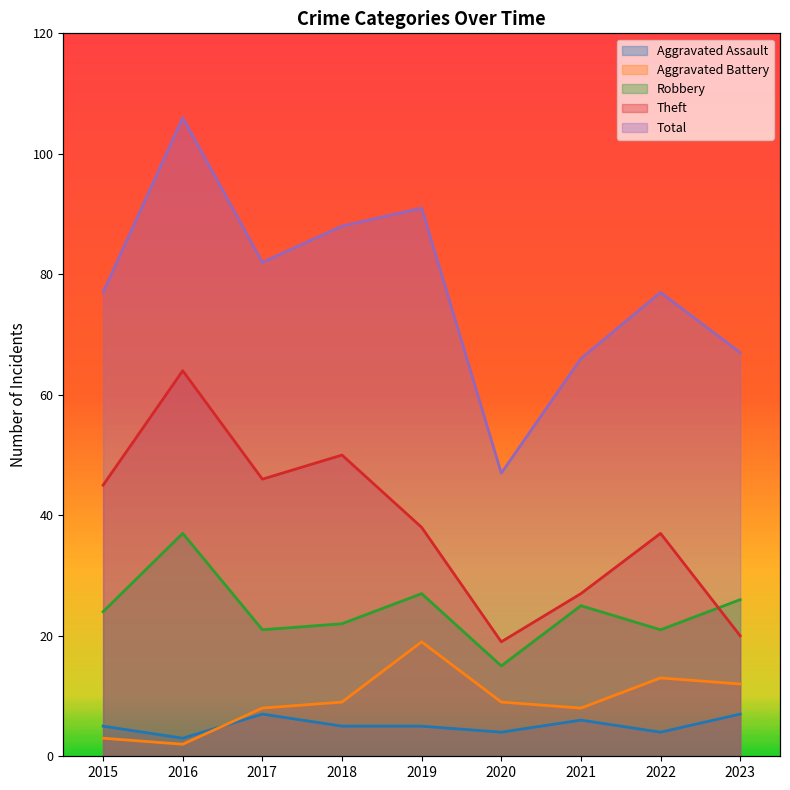

Which category has the highest value in the Aggravated Assault series?

2017